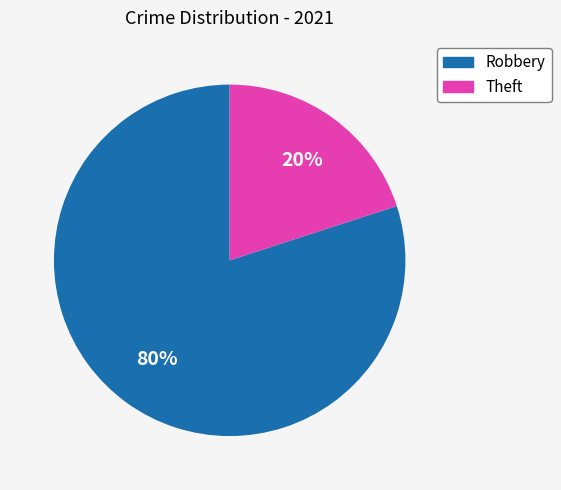

Which has a higher value, Theft or Robbery?

Robbery